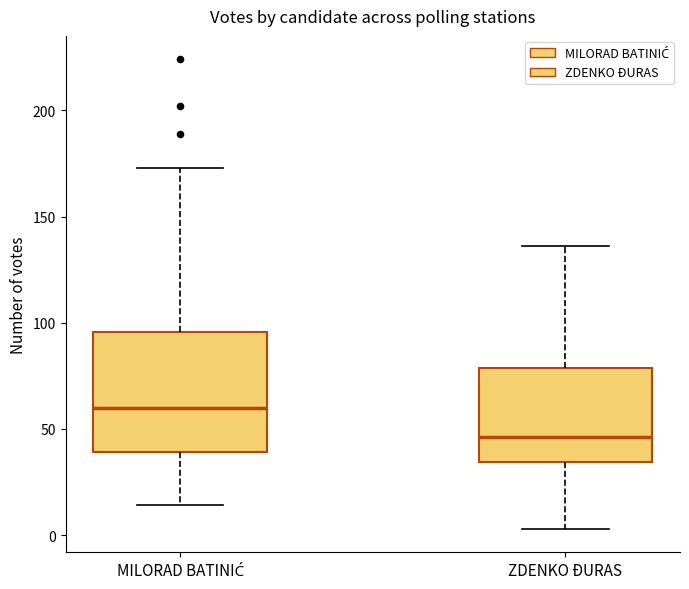

Reading left to right, transcribe this box plot: for each box, give where its median line is, the range the box spans, and where its two whiskers end, as read against the y-axis. The values are not printed on the chart, so give them approximately, as read against the axis.

MILORAD BATINIĆ: median 60, box 40 to 95, whiskers 15 to 175
ZDENKO ĐURAS: median 45, box 35 to 80, whiskers 5 to 135